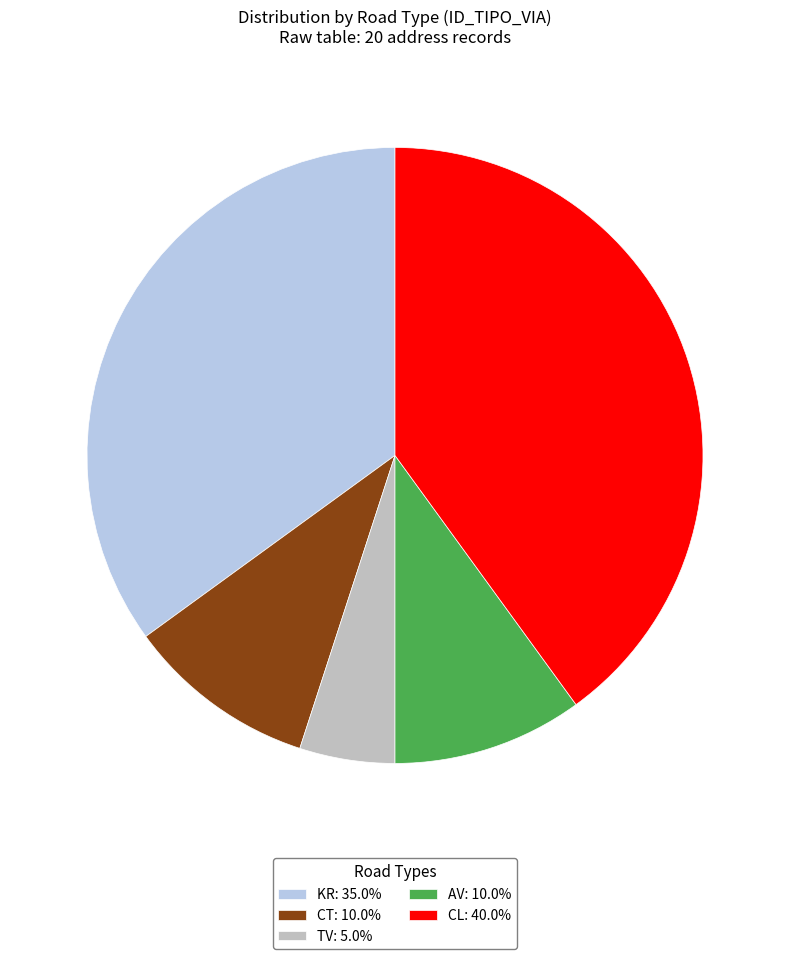

Approximately how many times larger is the value at CT: 10.0% compared to TV: 5.0%?

2.0